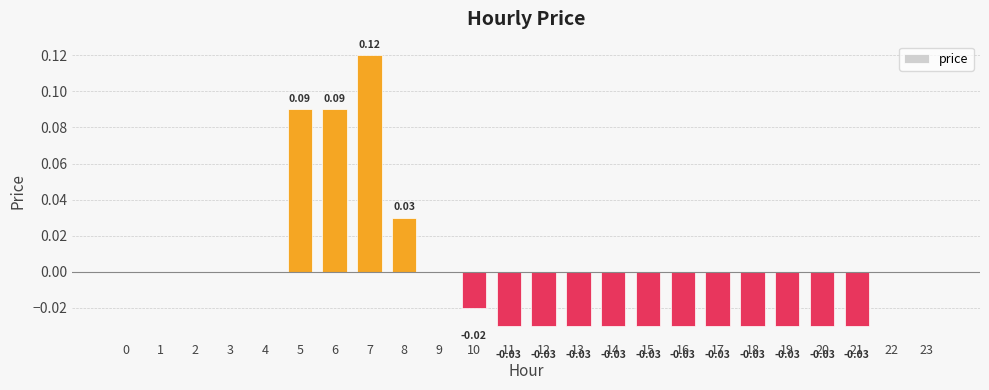

Which has a higher value, 7 or 21?

7